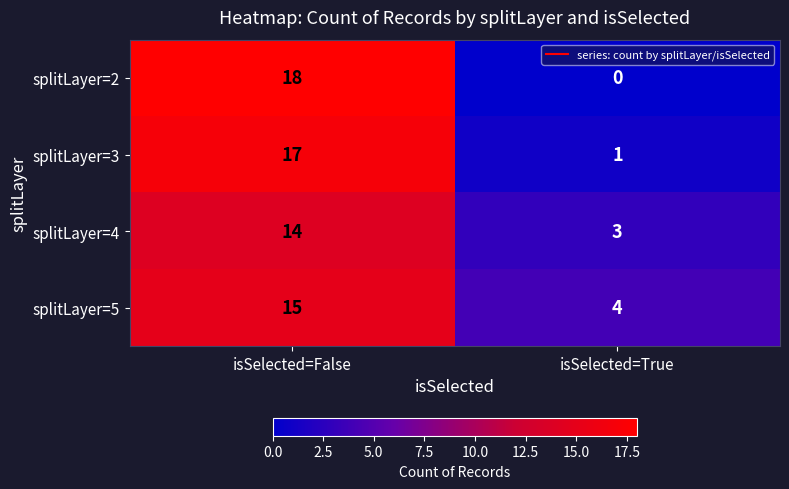

The splitLayer=5 series shows 7 at isSelected=True. True or false?

False